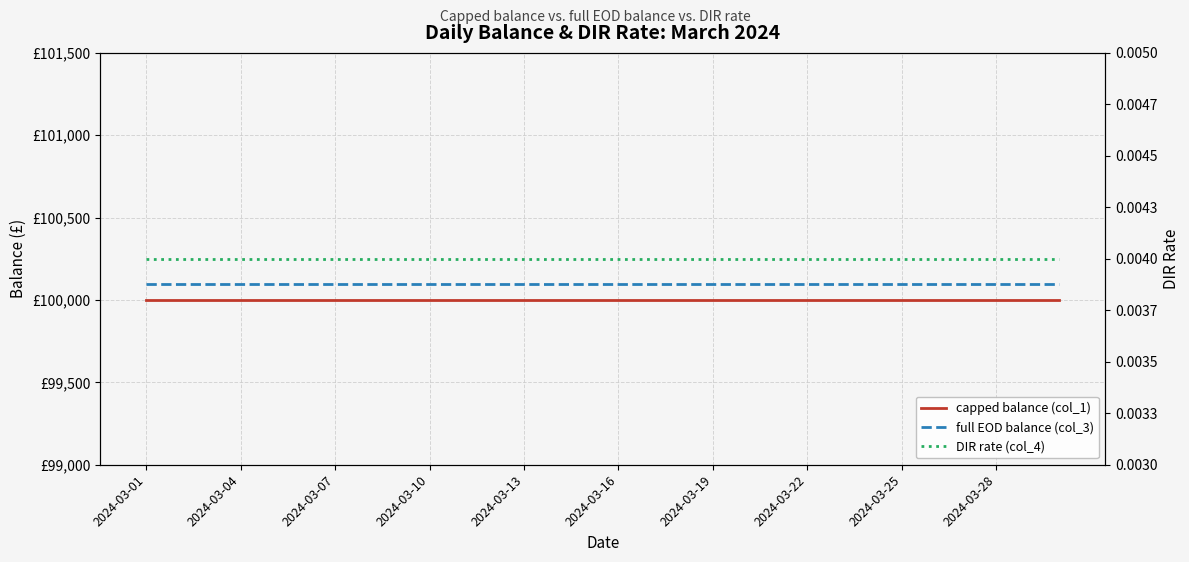

True or false: capped balance (col_1) and DIR rate (col_4) intersect in this chart.

False